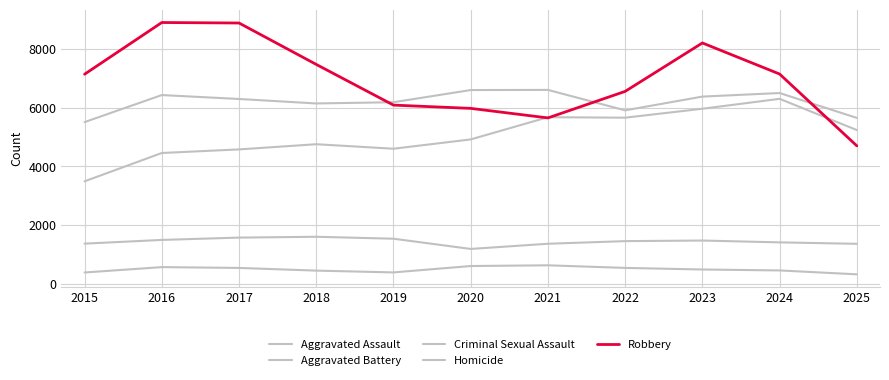

True or false: Criminal Sexual Assault has a value of 655 at 2019.

False